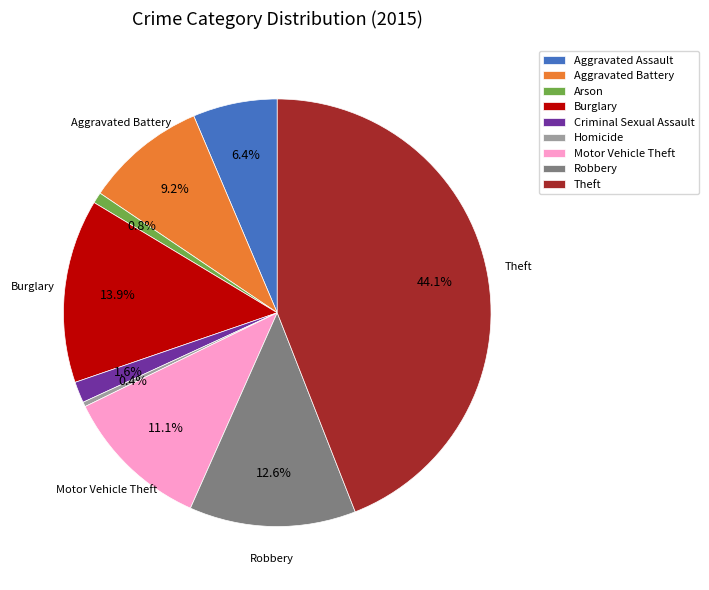

To the nearest percent, what portion does Aggravated Battery represent?

9%